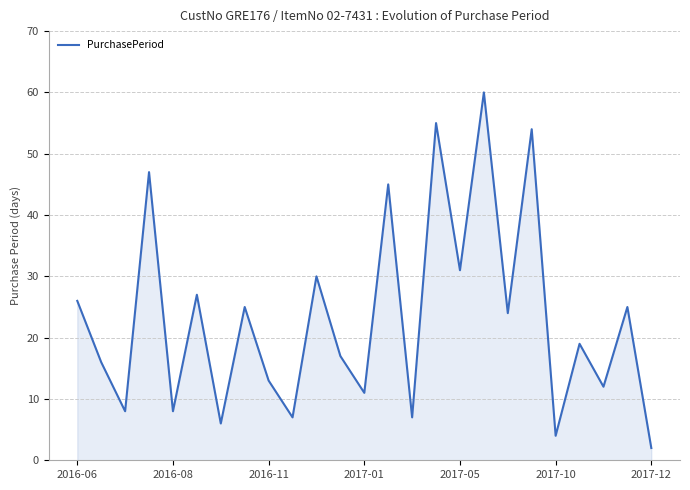

What is the maximum value shown in the chart?

60